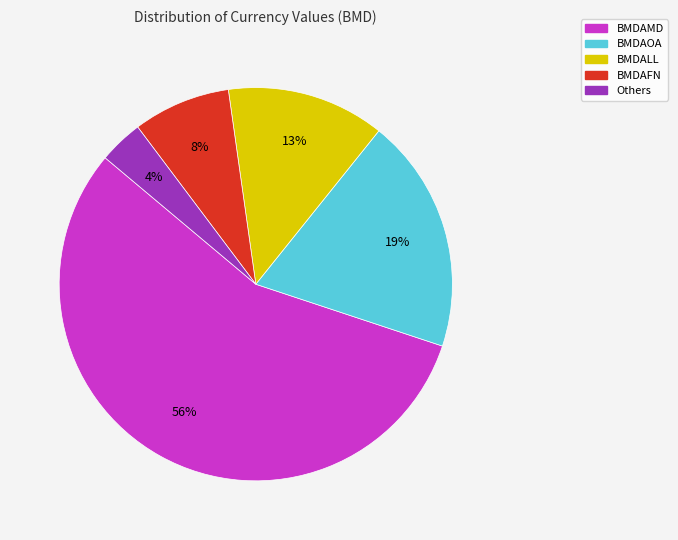

To the nearest percent, what is the average slice percentage?

20%